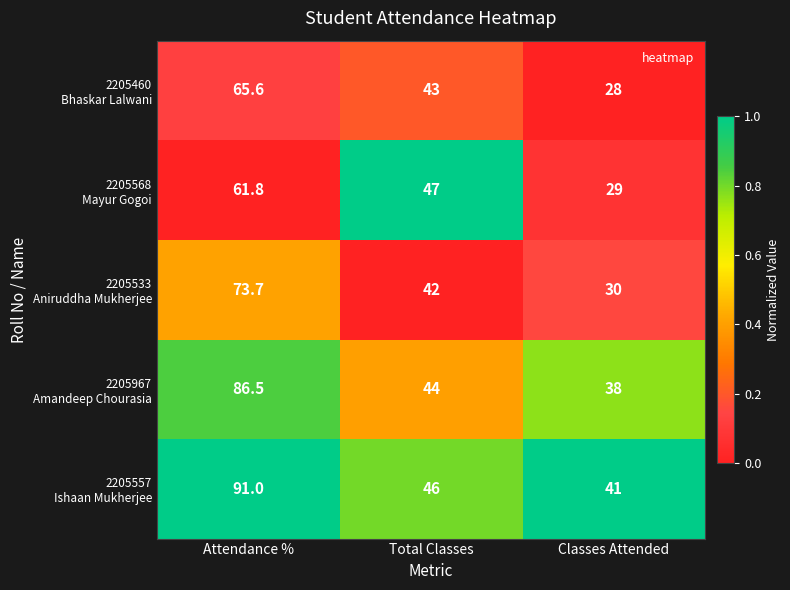

What is the total value across all series at Attendance %?

378.6